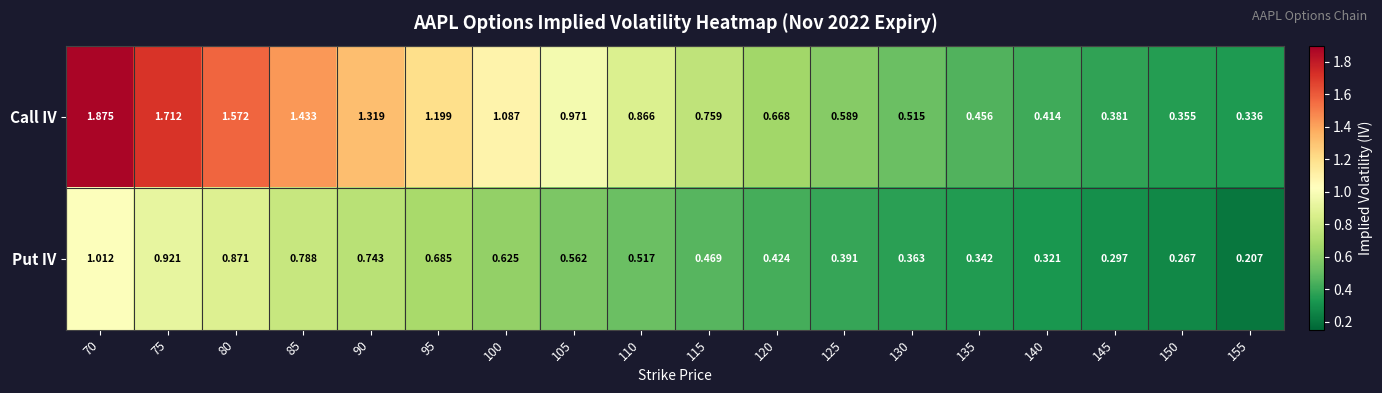

List the series in order of their peak value, lowest first.

Put IV, Call IV